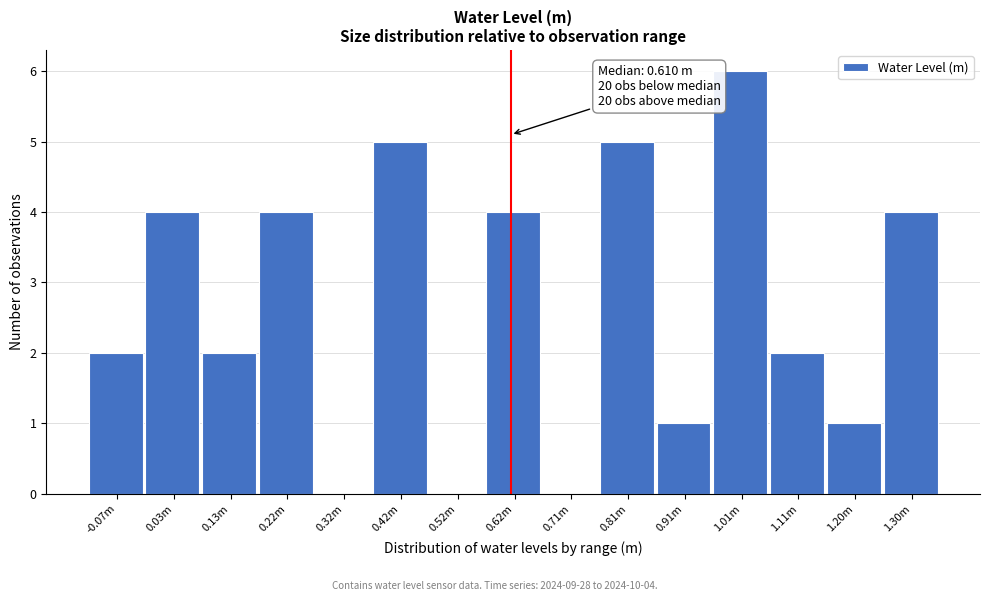

Reading left to right, transcribe all the data shown in this chart.

-0.07m=2	0.03m=4	0.13m=2	0.22m=4	0.32m=0	0.42m=5	0.52m=0	0.62m=4	0.71m=0	0.81m=5	0.91m=1	1.01m=6	1.11m=2	1.20m=1	1.30m=4